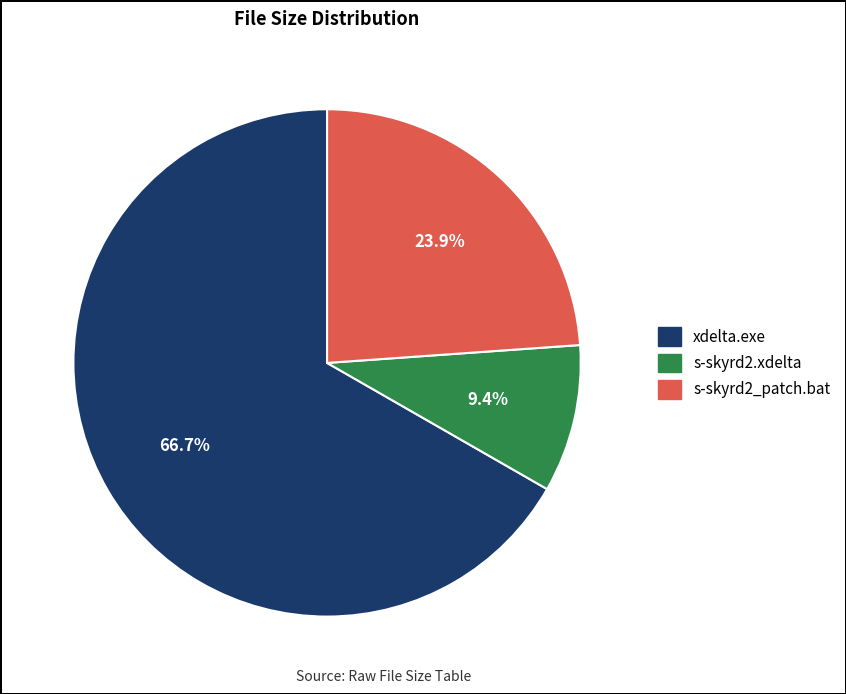

To the nearest percent, what is the difference between the s-skyrd2_patch.bat and s-skyrd2.xdelta slice percentages?

14%